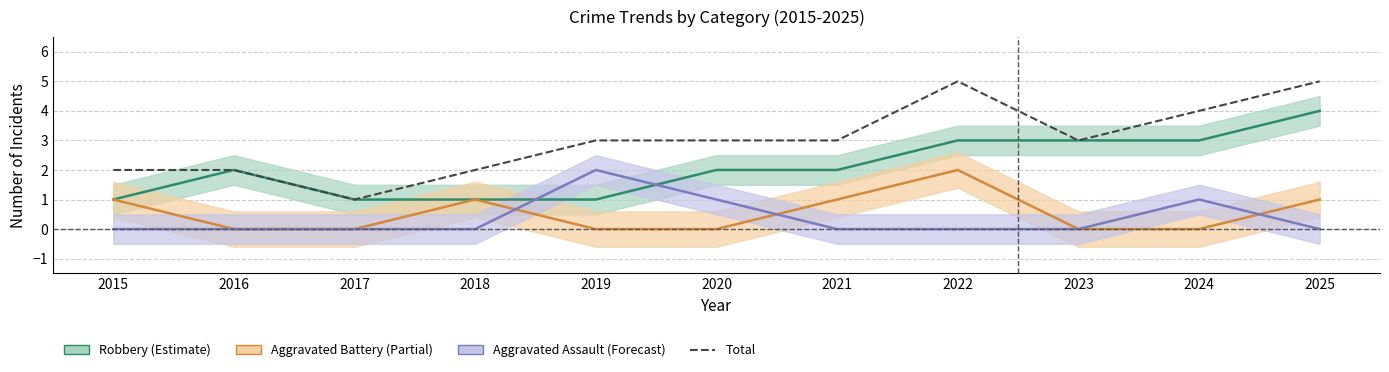

What is the approximate value at 2017?

1